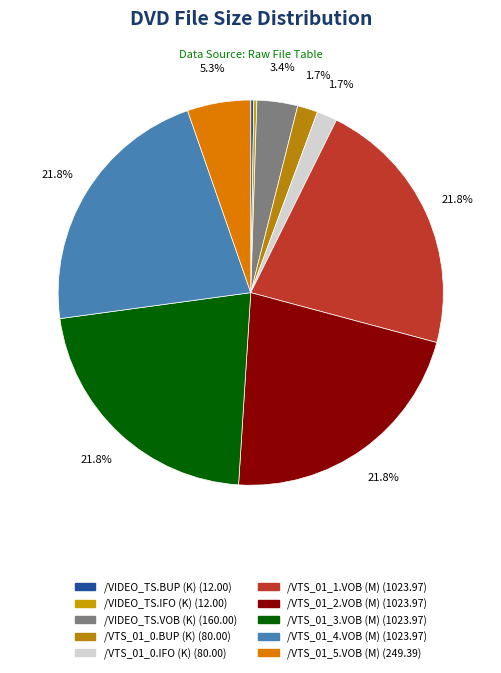

Do /VTS_01_2.VOB (M) and /VTS_01_4.VOB (M) together represent more than half of the pie?

No